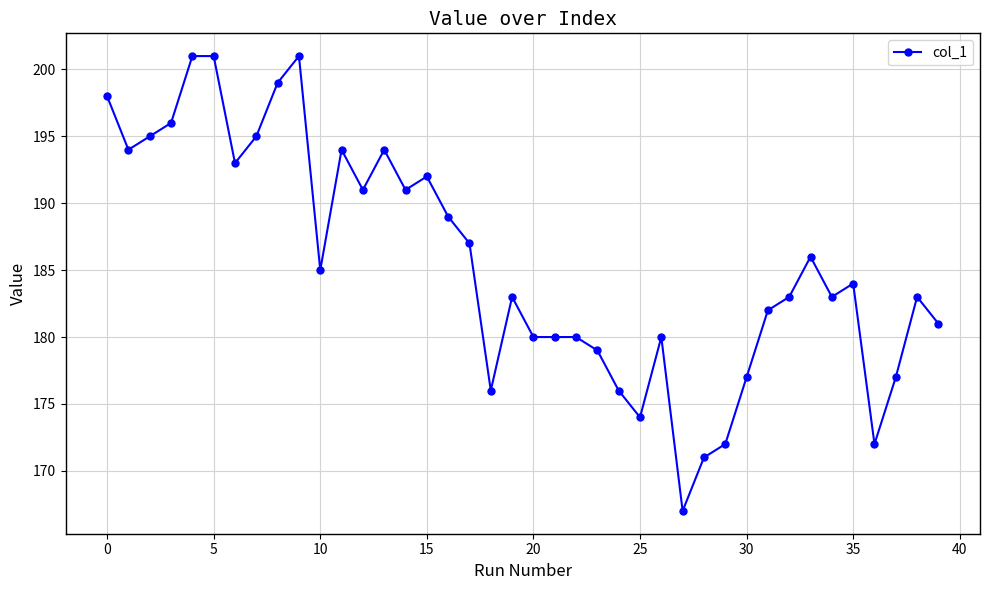

What is the value of the 26th point from the left?

174